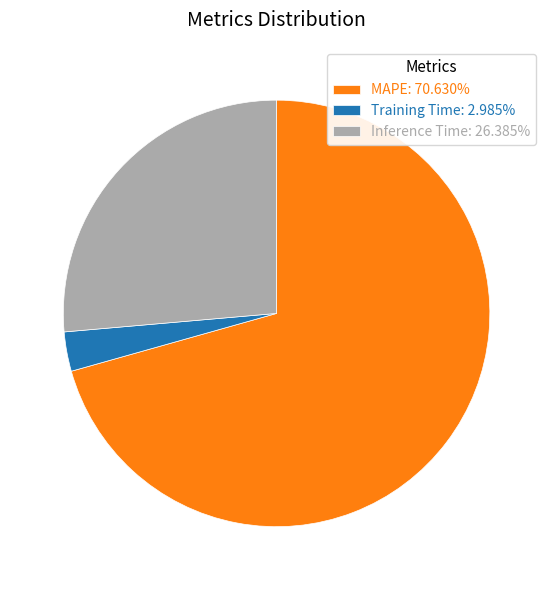

Does any single category account for the majority?

Yes